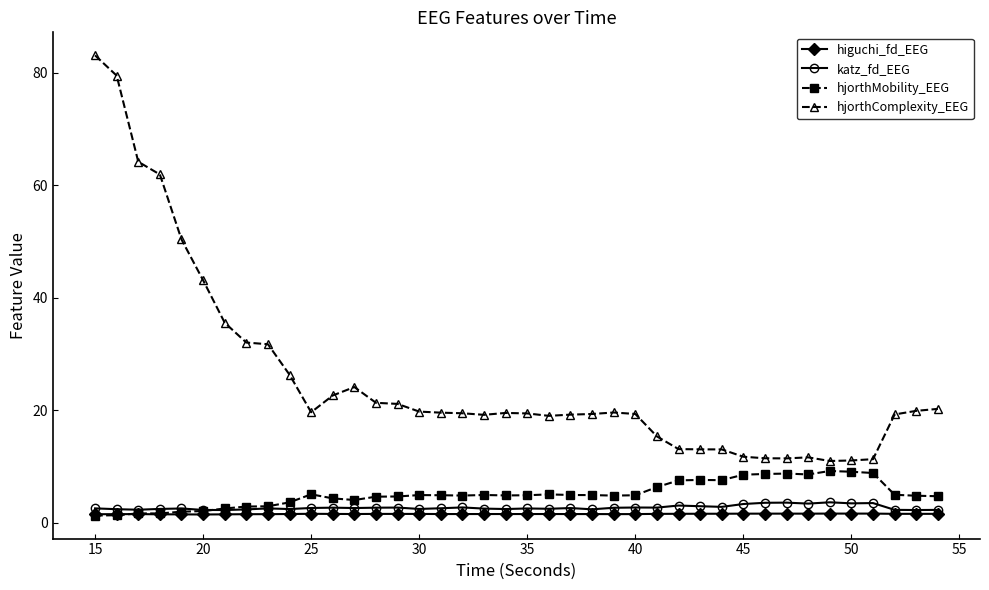

Does the chart have visible grid lines?

No